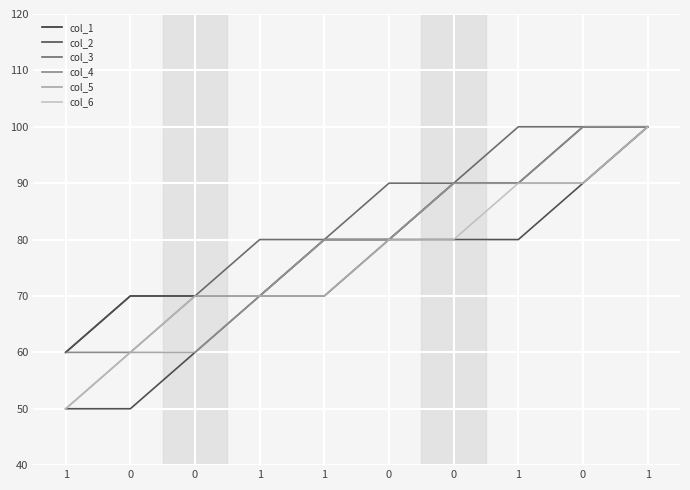

What are all the series names shown in the legend?

col_1, col_2, col_3, col_4, col_5, col_6